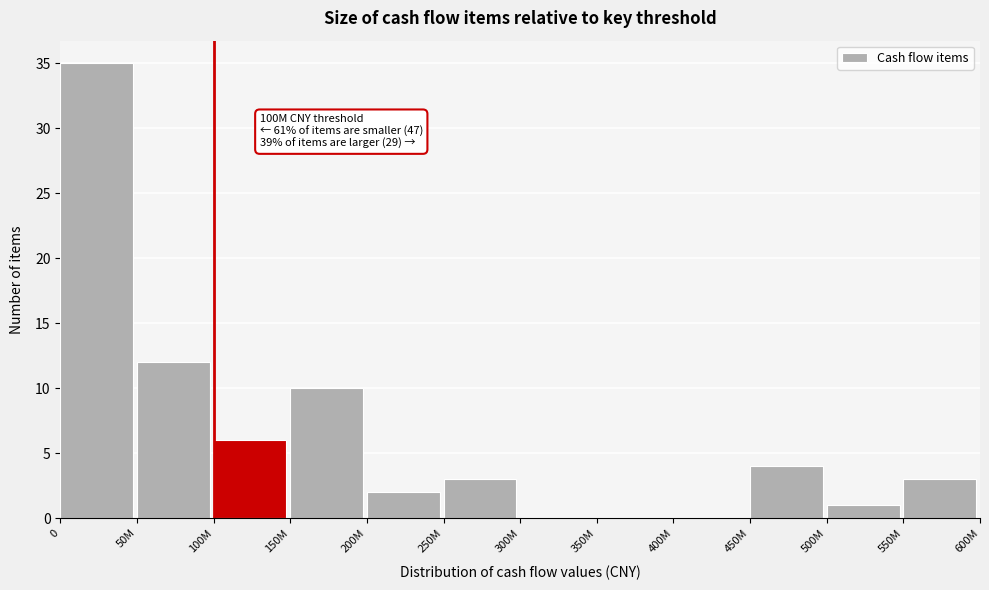

Reading left to right, transcribe all the data shown in this chart.

0=35	50M=12	100M=6	150M=10	200M=2	250M=3	300M=0	350M=0	400M=0	450M=4	500M=1	550M=3